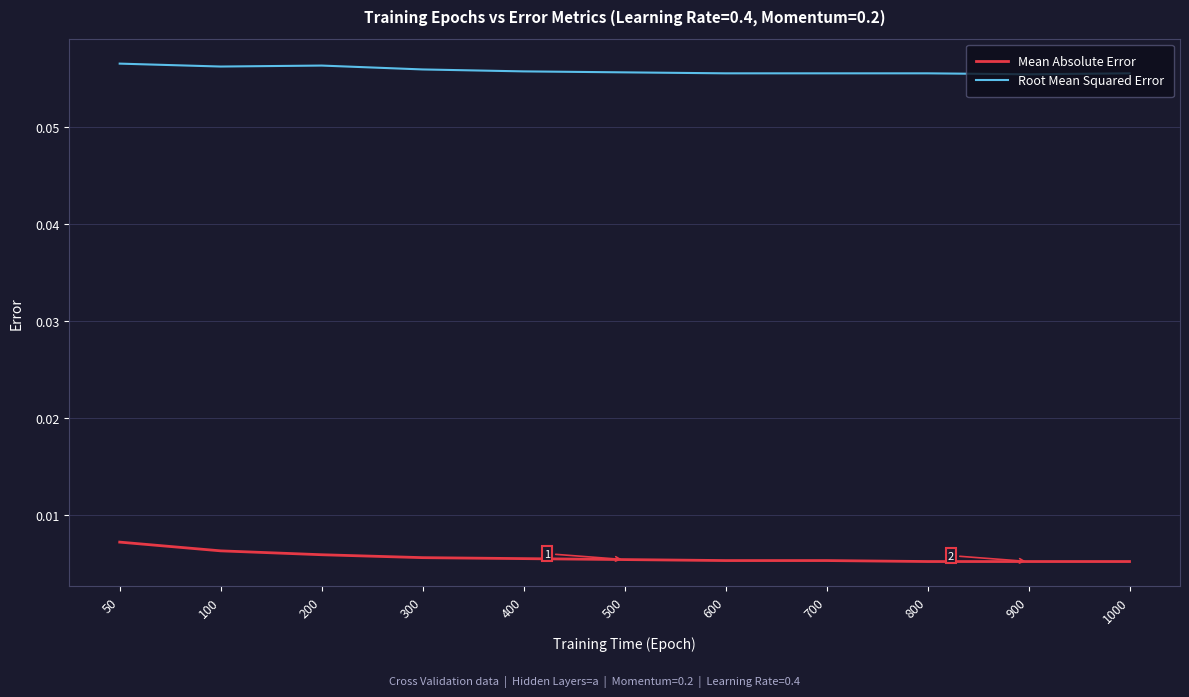

At which category is the sum across all series the highest?

50